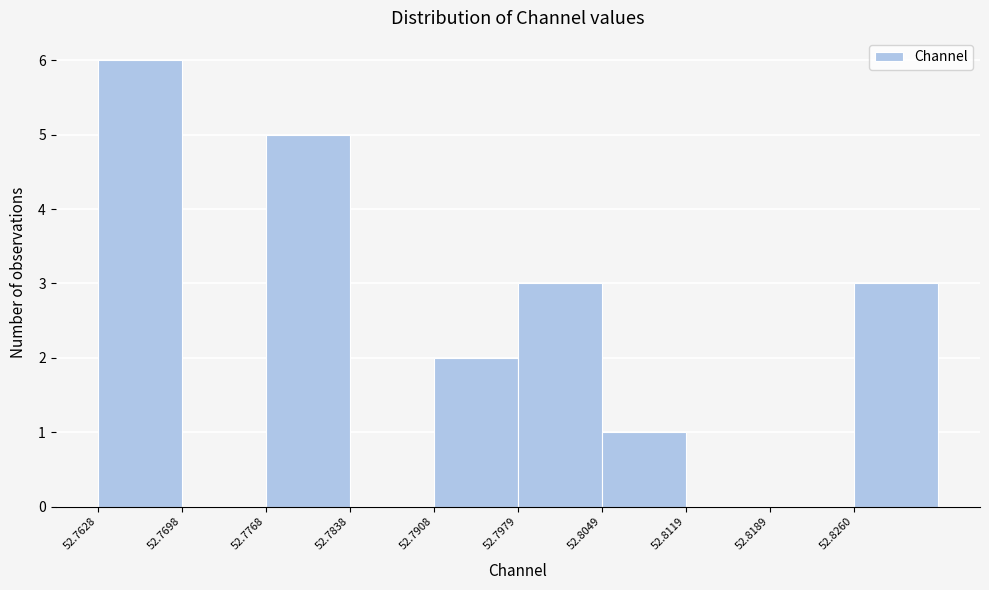

Reading left to right, transcribe this chart: for each bar, give the range it covers on the x-axis and its height. Neither the bar edges nor the heights are printed on the chart, so give them approximately, as read against the axes.

52.763 to 52.770: 6
52.770 to 52.777: 0
52.777 to 52.784: 5
52.784 to 52.791: 0
52.791 to 52.798: 2
52.798 to 52.805: 3
52.805 to 52.812: 1
52.812 to 52.819: 0
52.819 to 52.826: 0
52.826 to 52.833: 3